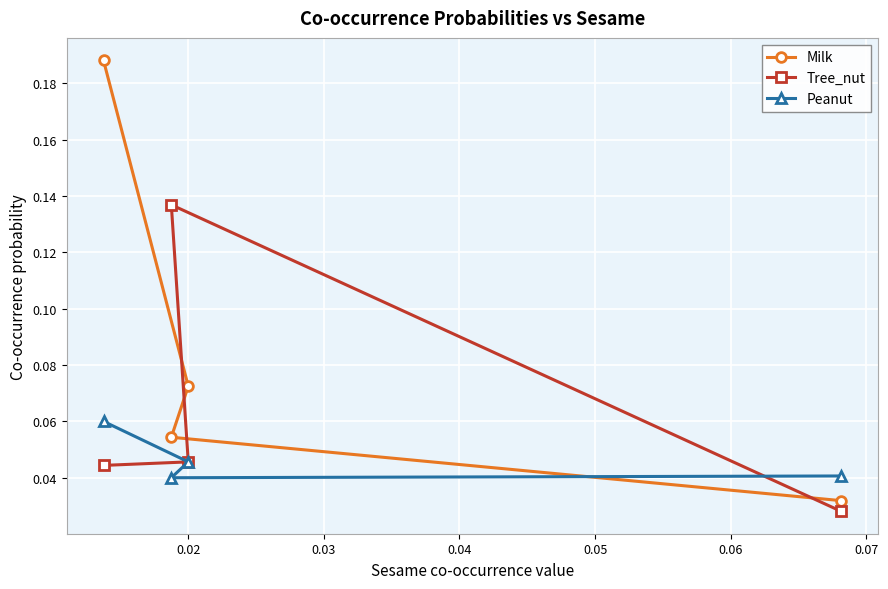

Which series has the largest range (max minus min)?

Milk